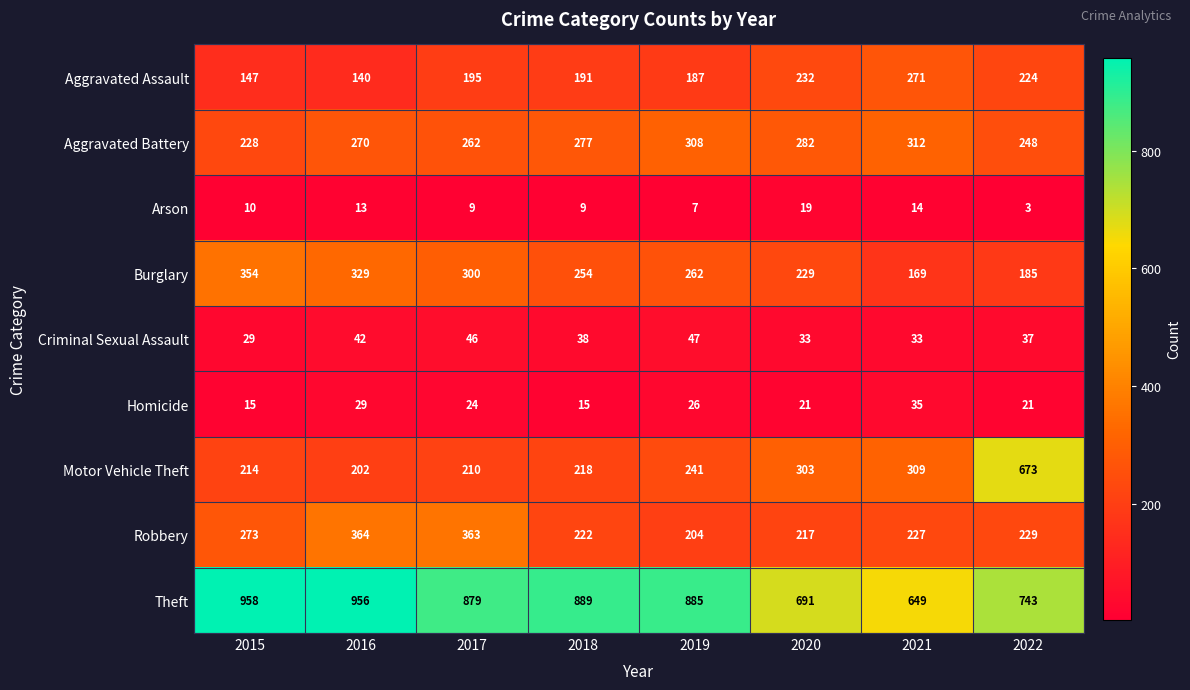

At which label does Homicide reach its peak?

2021